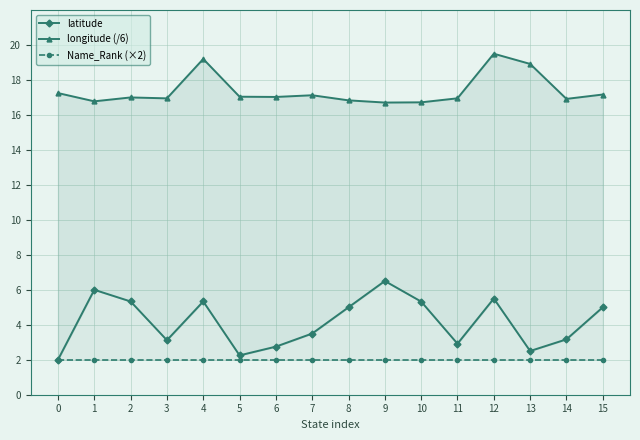

Reading left to right, extract all data points from this chart.

latitude: 2.0	6.0	5.3	3.1	5.3	2.2	2.8	3.5	5.0	6.5	5.3	2.9	5.5	2.5	3.2	5.0
longitude (/6): 17.2	16.8	17.0	16.9	19.2	17.0	17.0	17.1	16.8	16.7	16.7	16.9	19.5	18.9	16.9	17.2
Name_Rank (×2): 2.0	2.0	2.0	2.0	2.0	2.0	2.0	2.0	2.0	2.0	2.0	2.0	2.0	2.0	2.0	2.0